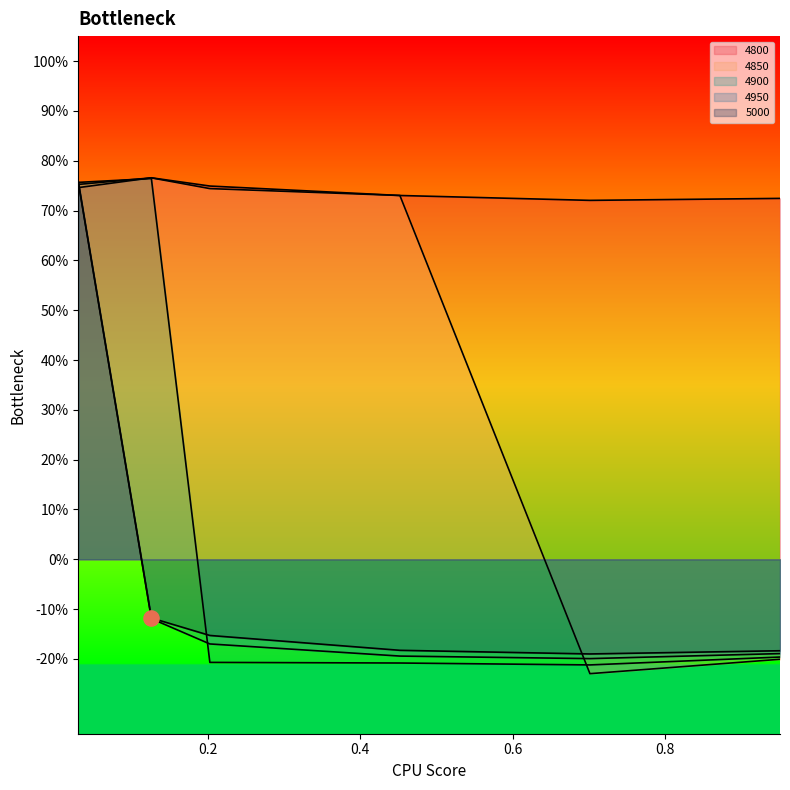

At how many categories does at least one series exceed 0?

6